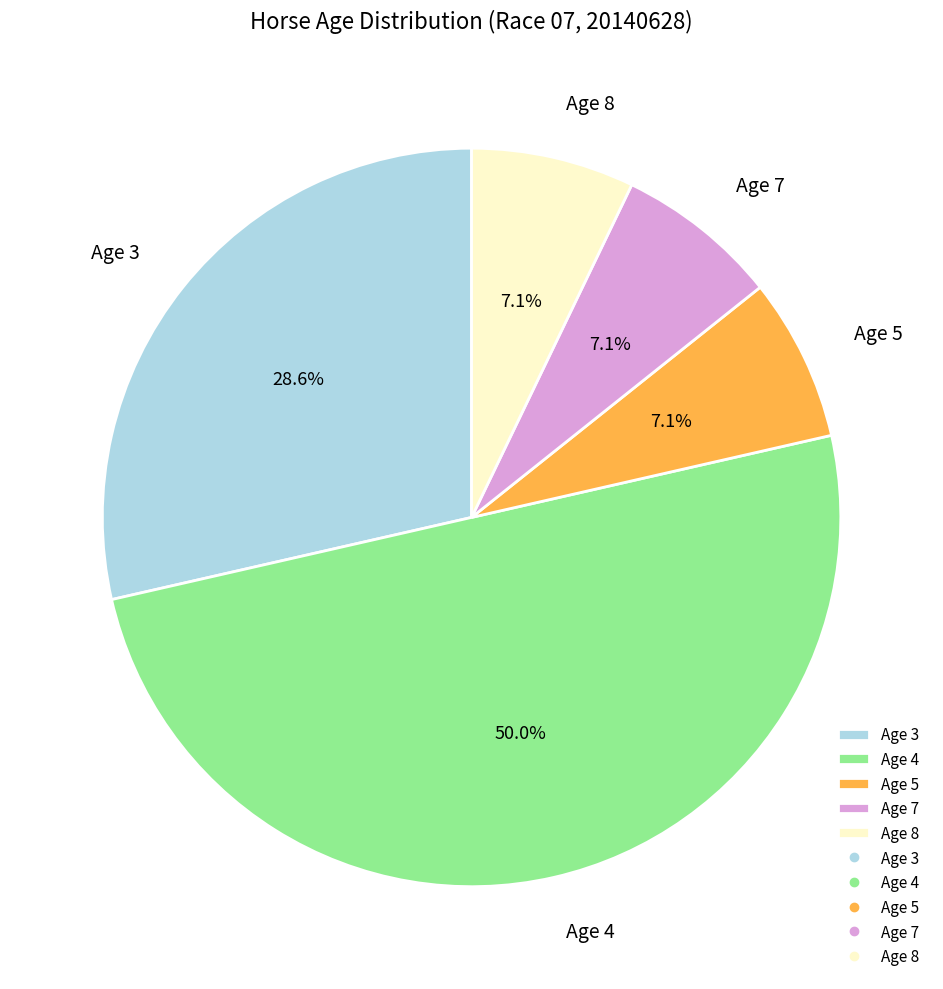

Which category has the biggest portion of the pie?

Age 4